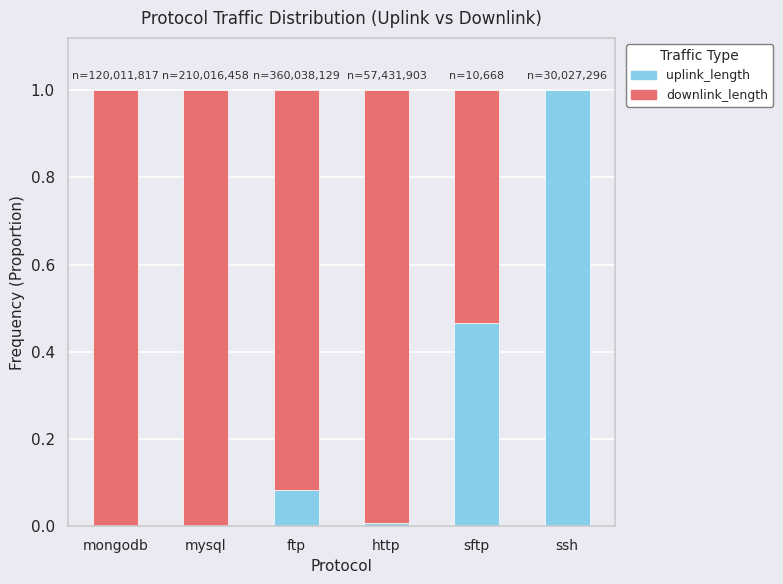

What is the highest value of the uplink_length series?

1.0